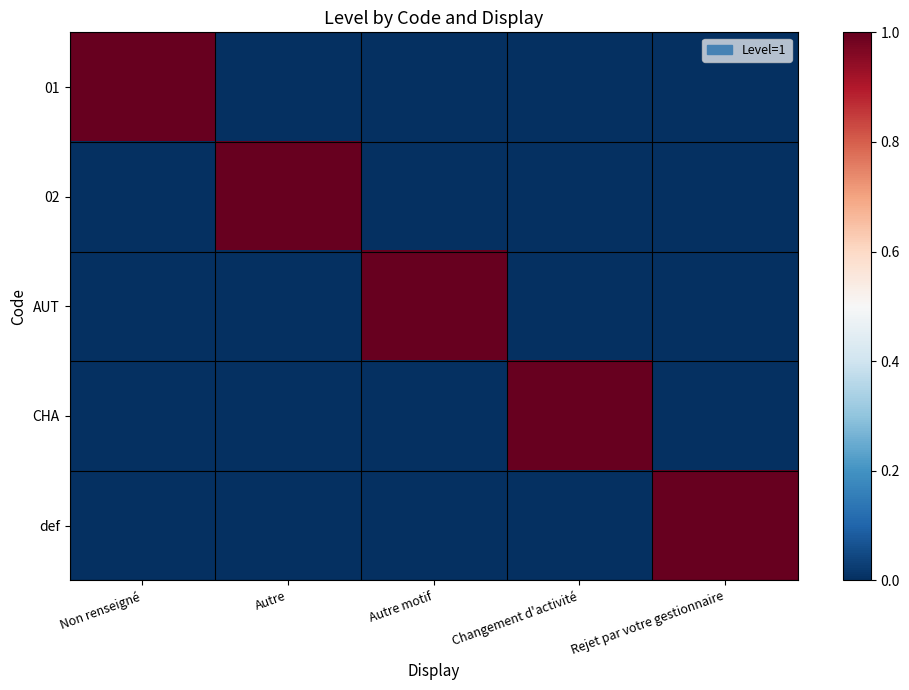

What is the total value across all series at Autre?

1